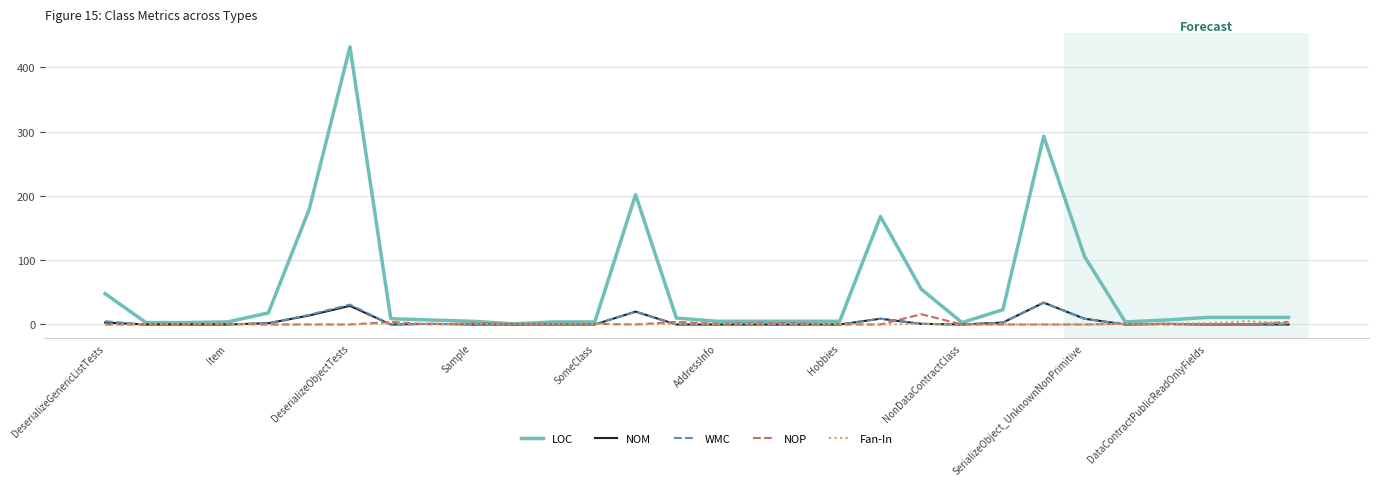

Which series has the largest range (max minus min)?

LOC